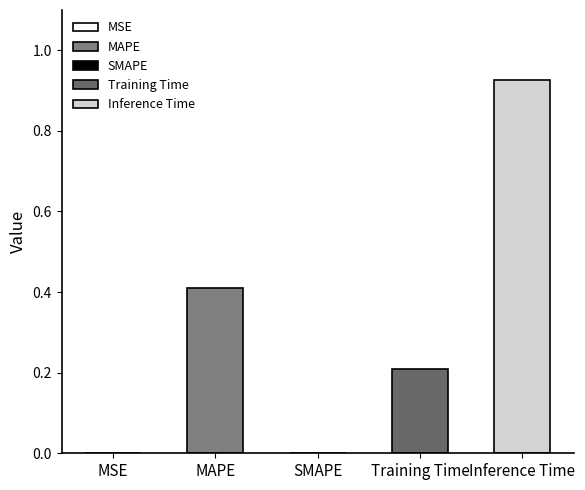

What is the difference between the maximum and minimum values?

0.9